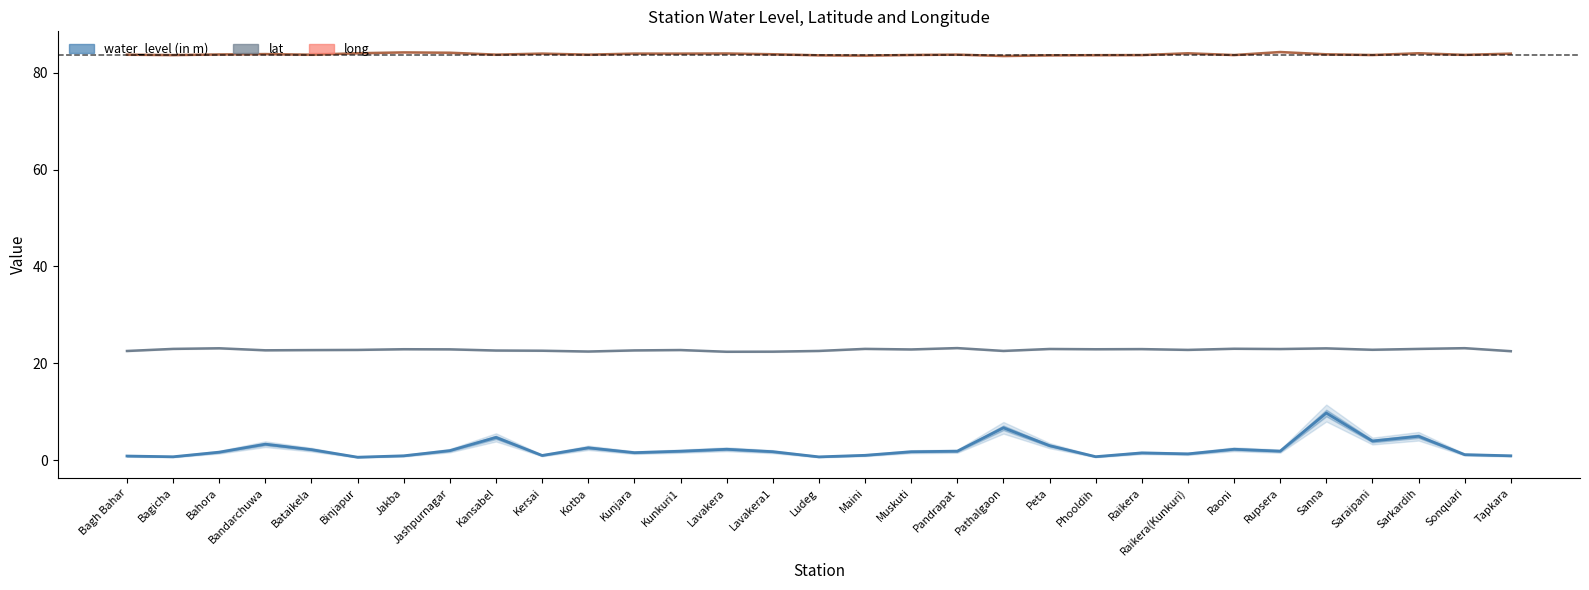

What are all the series names shown in the legend?

water_level (in m), lat, long